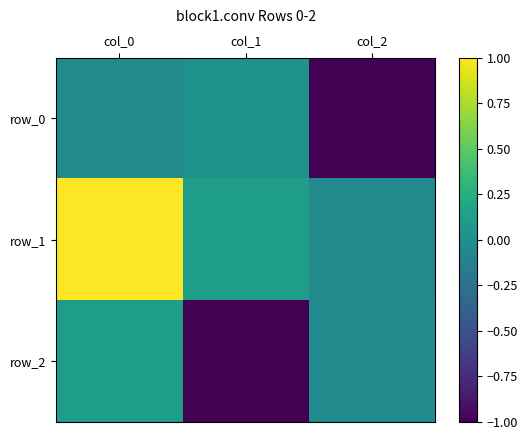

Reading right to left, extract all data points from this chart.

row_0: -1.0	0.0	-0.0
row_1: -0.0	0.1	1.0
row_2: -0.0	-1.0	0.1